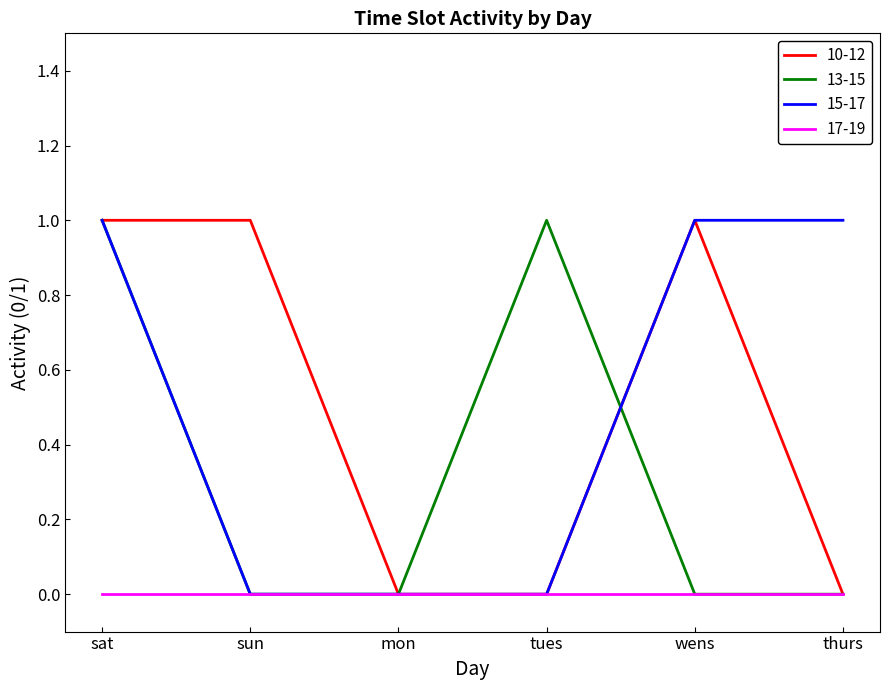

Is it true that 10-12 equals 1 at wens?

True